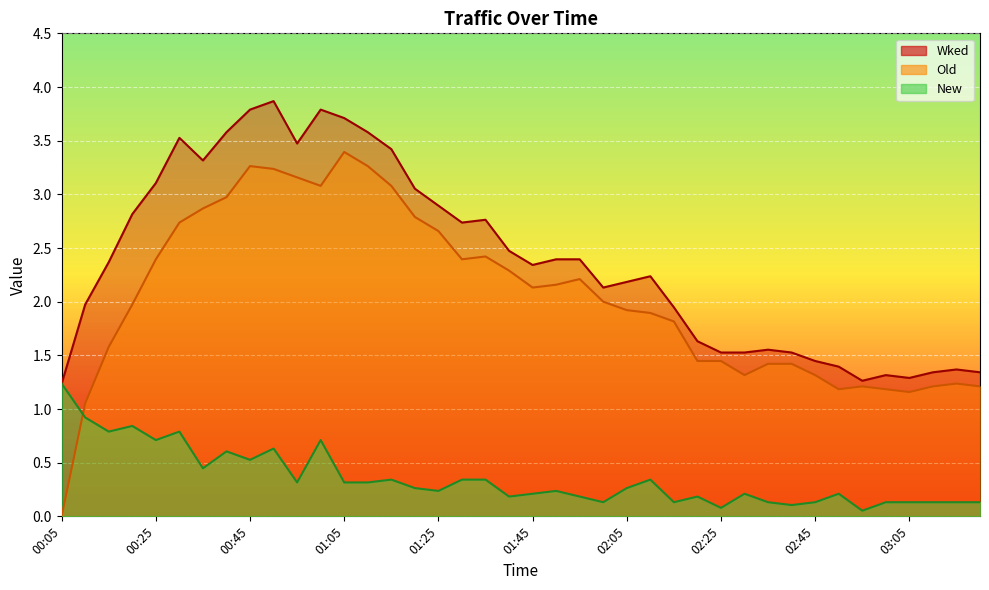

At which label does New reach its minimum?

02:55